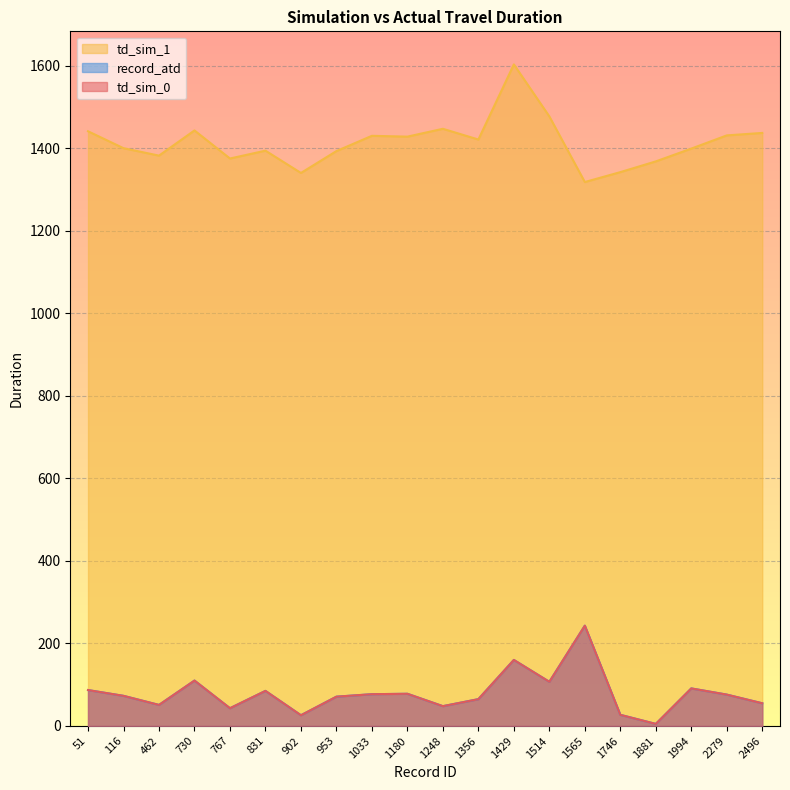

True or false: td_sim_0 has more than 0 points higher than both neighbors.

True